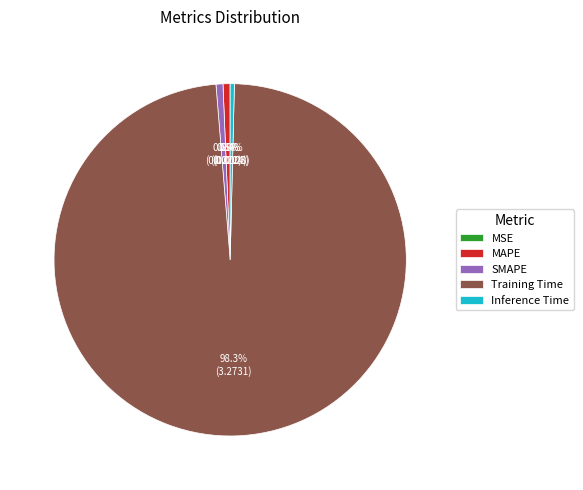

How much of the chart is everything except SMAPE?

99.4%